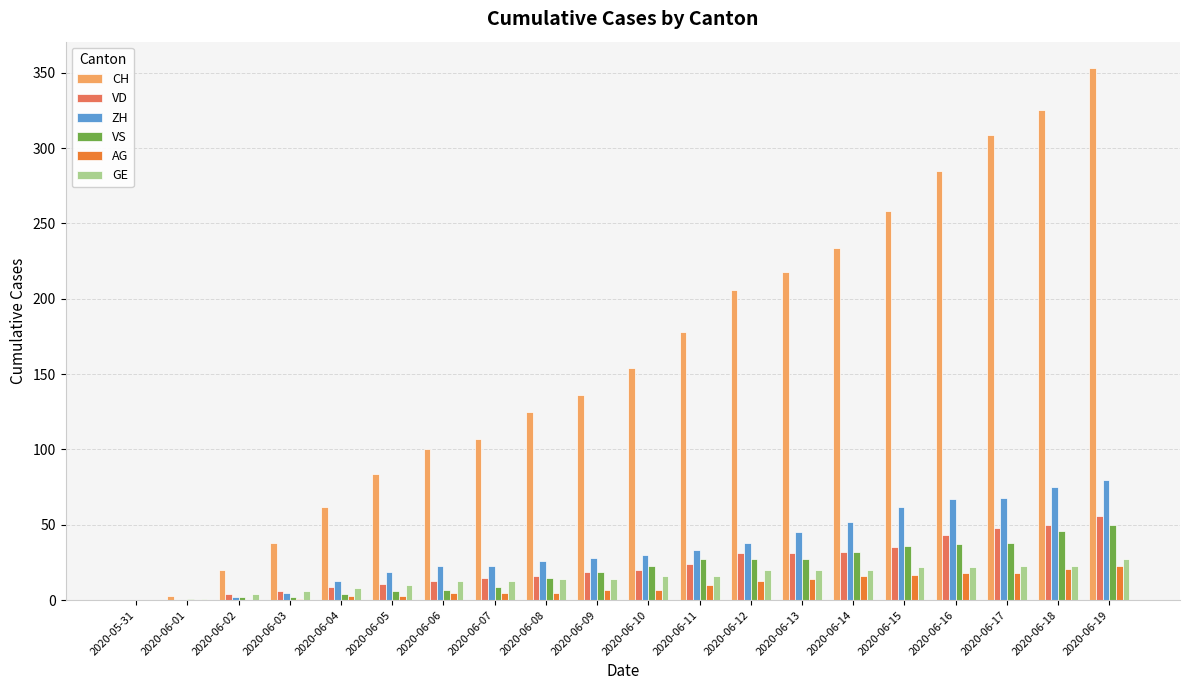

At which category is the sum across all series the highest?

2020-06-19